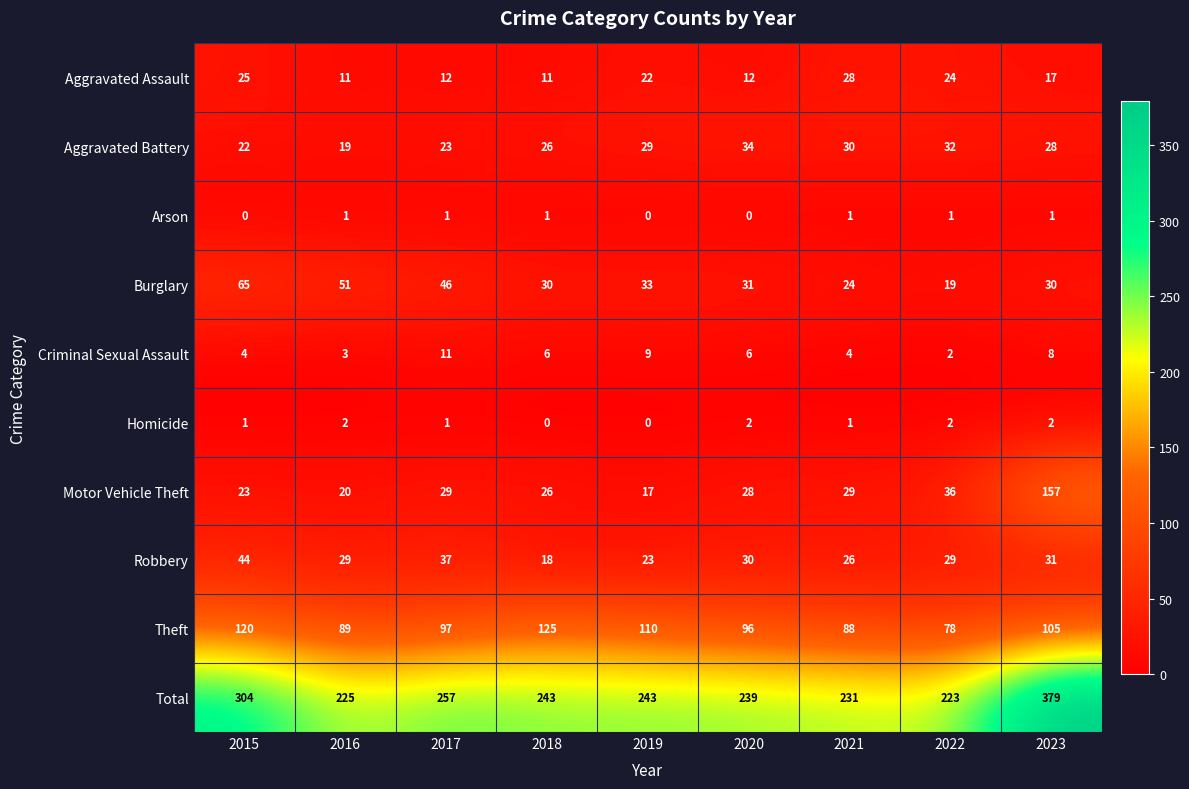

At which category does the chart reach its peak across all series?

2023